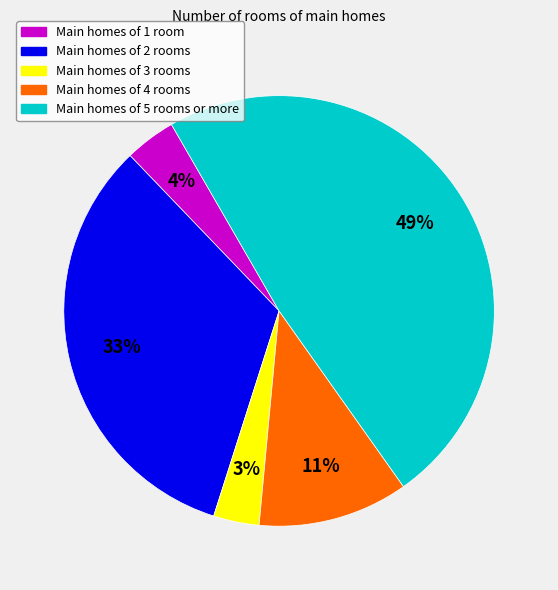

To the nearest percent, what is the average slice percentage?

20%